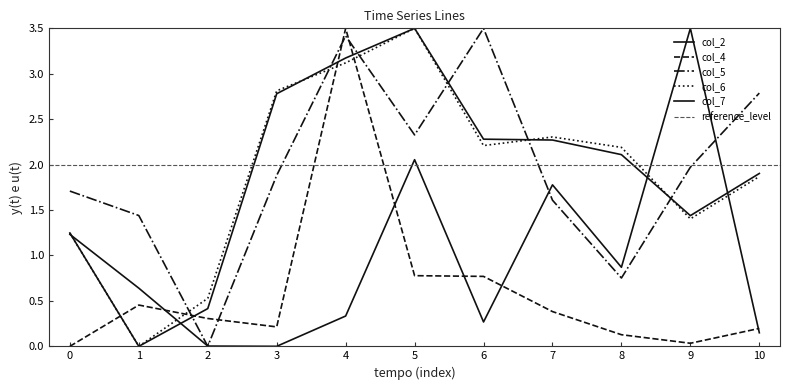

What is the average value of the col_5 series?

1.9